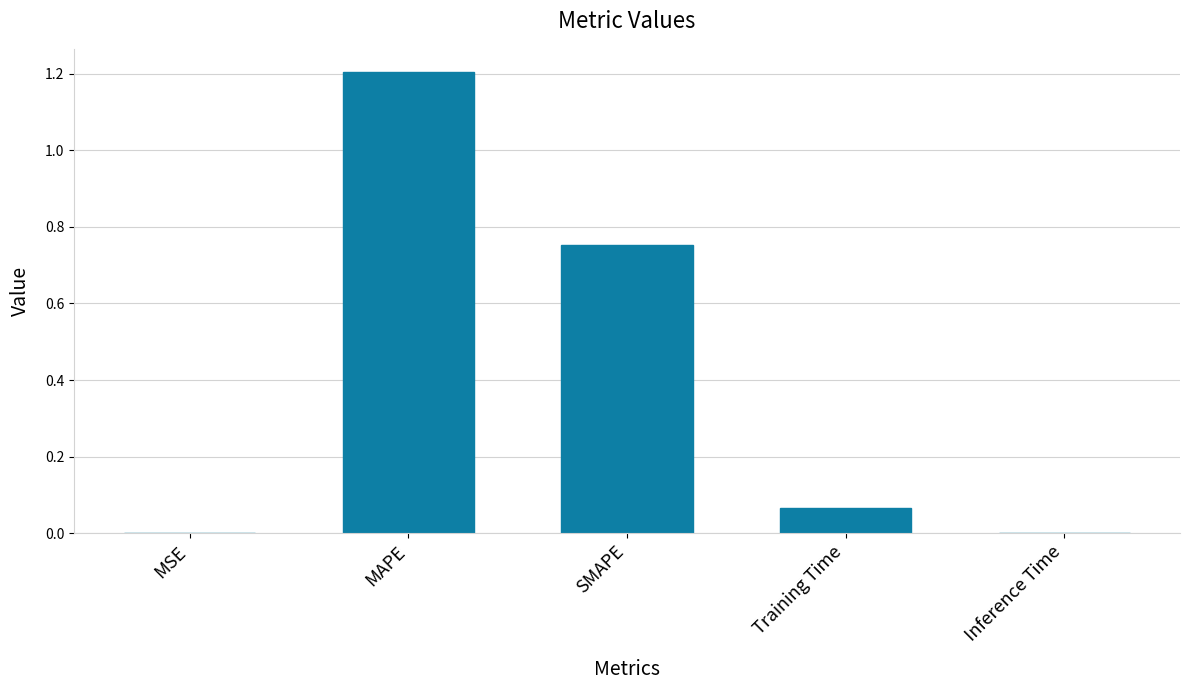

Are the bars horizontal?

No